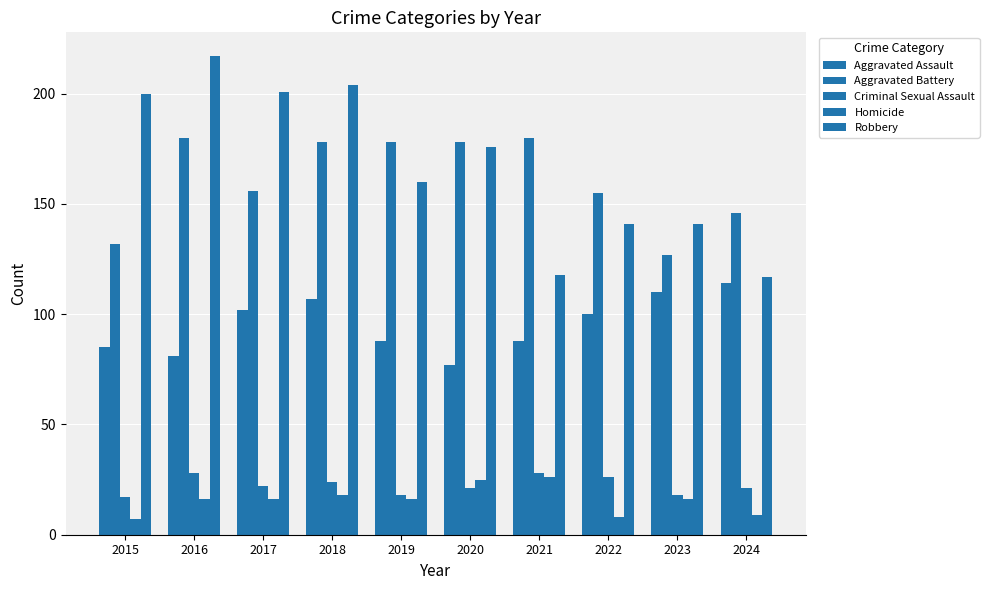

List the labels in order of Criminal Sexual Assault value, smallest first.

2015, 2019, 2023, 2020, 2024, 2017, 2018, 2022, 2016, 2021